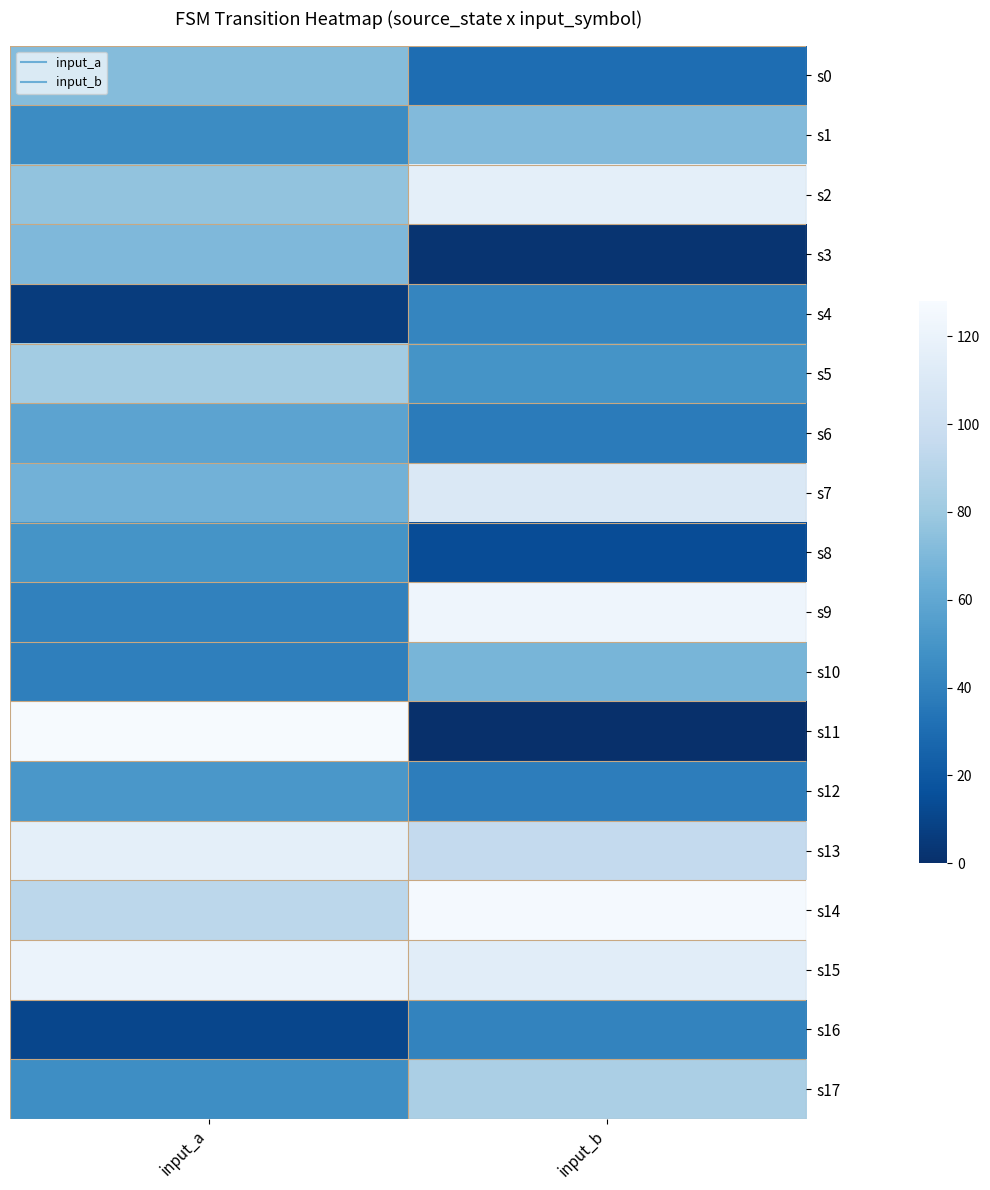

At how many categories does at least one series exceed 13?

2